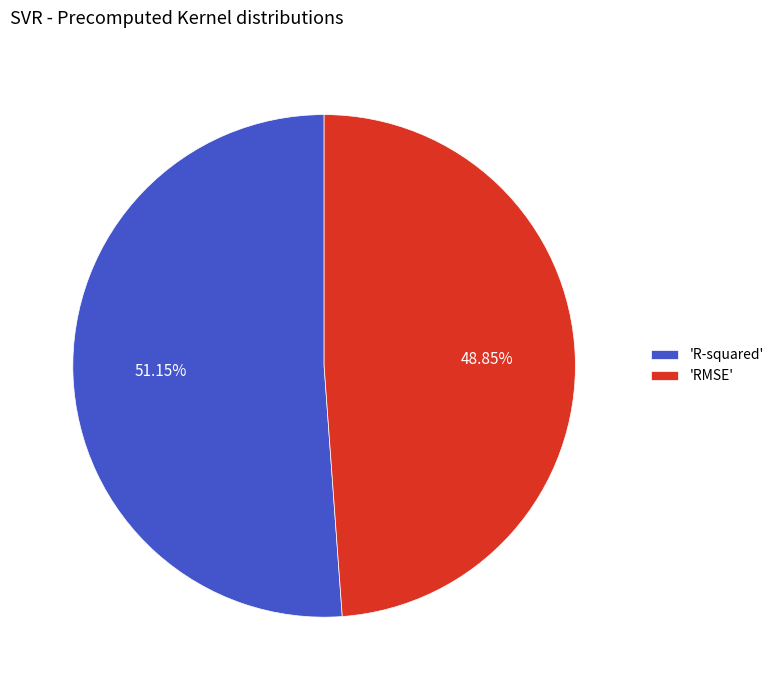

To the nearest percent, what is the difference between the largest and smallest slice percentages?

2%